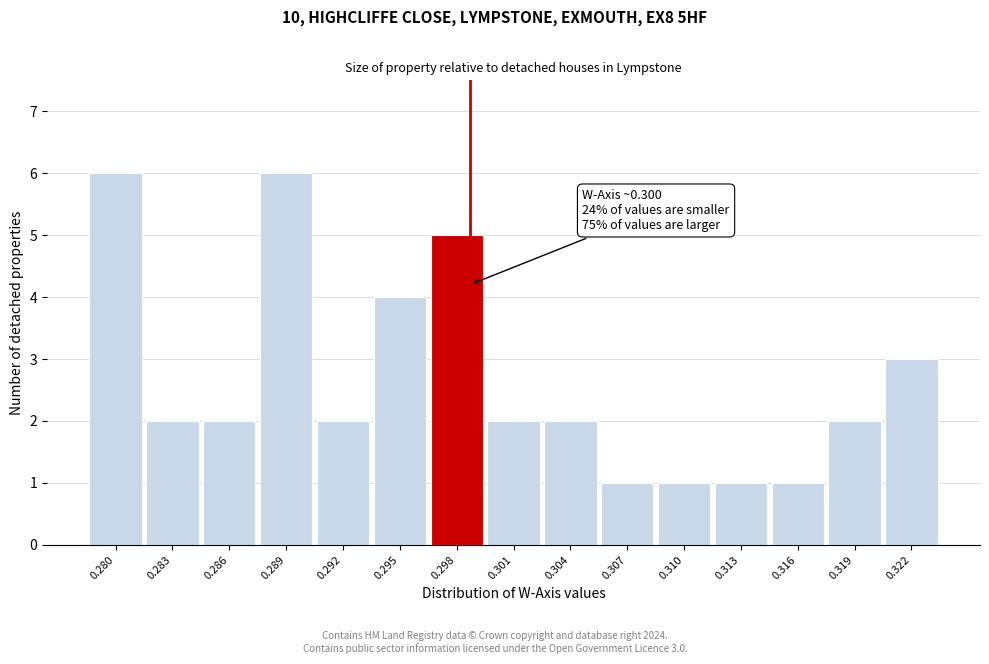

Reading left to right, transcribe all the data shown in this chart.

6	2	2	6	2	4	5	2	2	1	1	1	1	2	3